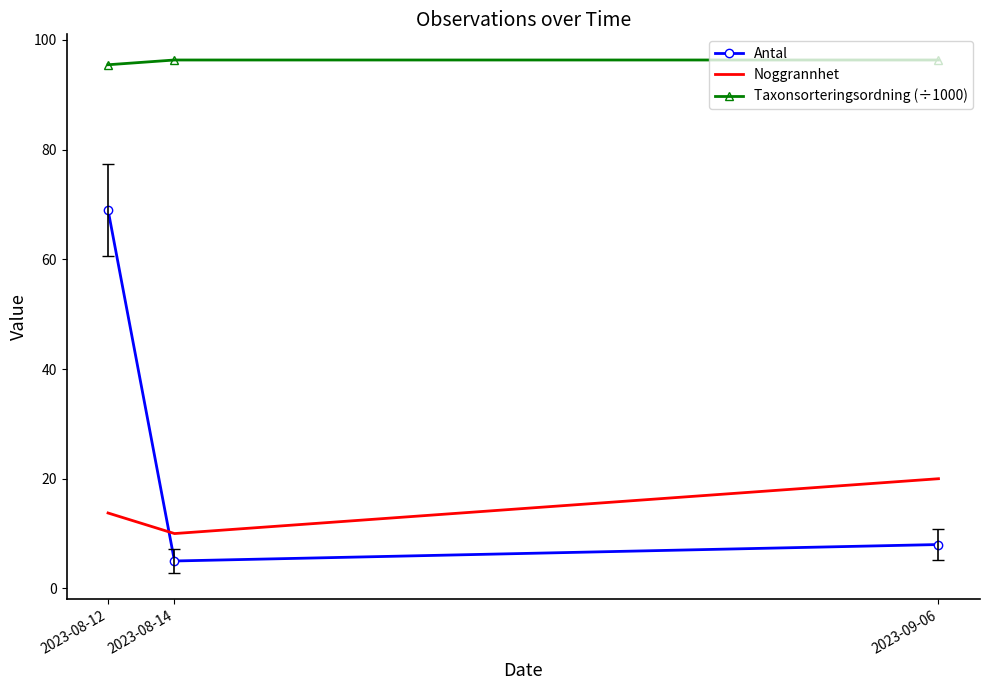

Reading left to right, extract all data points from this chart.

Antal: 69.0	5.0	8.0
Noggrannhet: 13.8	10.0	20.0
Taxonsorteringsordning (÷1000): 95.5	96.3	96.3